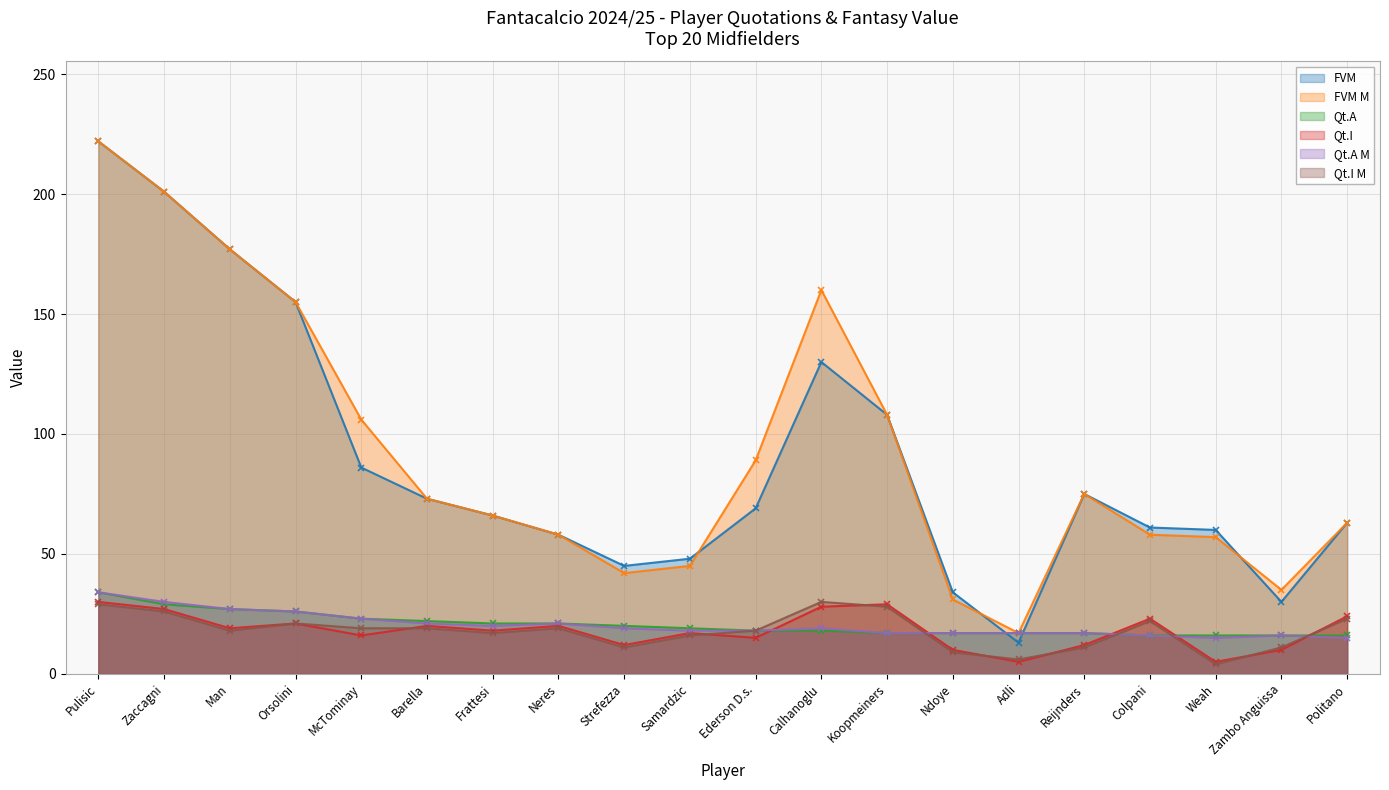

What is the difference between the highest and lowest values at Barella?

54